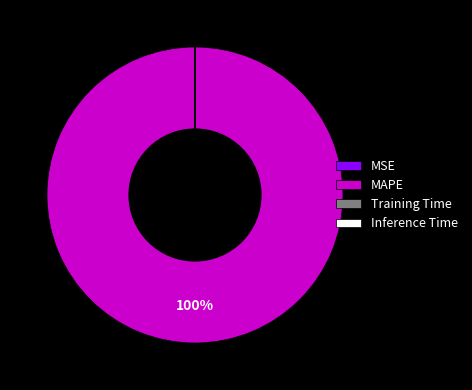

Which category has the biggest portion of the pie?

MAPE